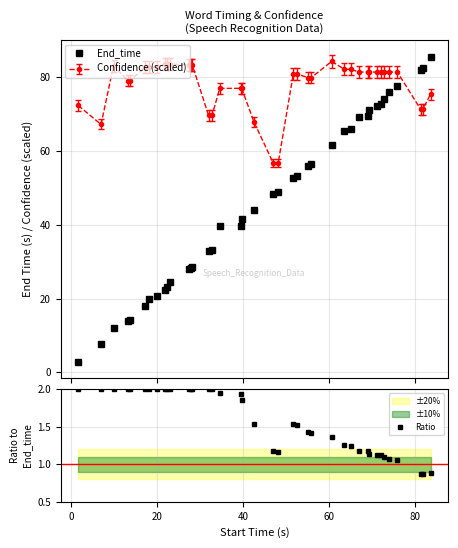

Which series ends up on top after the final intersection of End_time and Confidence (scaled)?

End_time